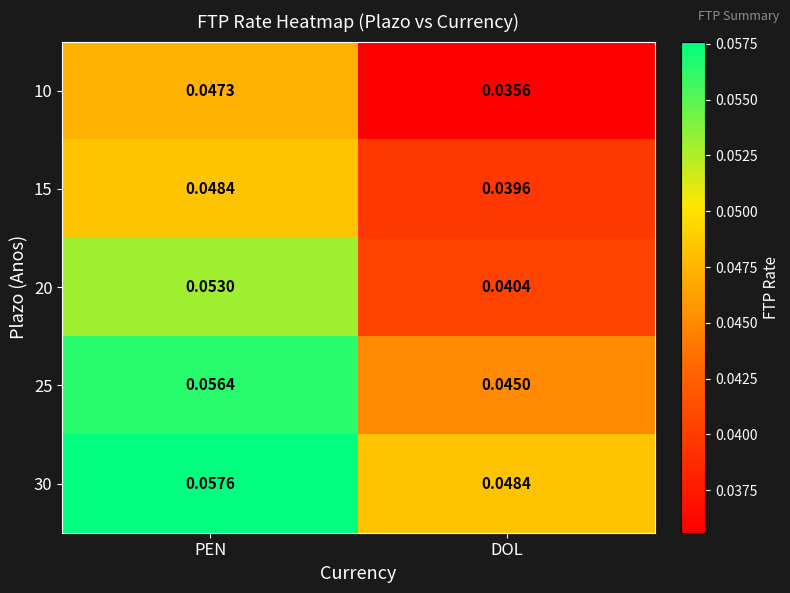

Is the value of 30 at DOL greater than the value of 20 at DOL?

Yes